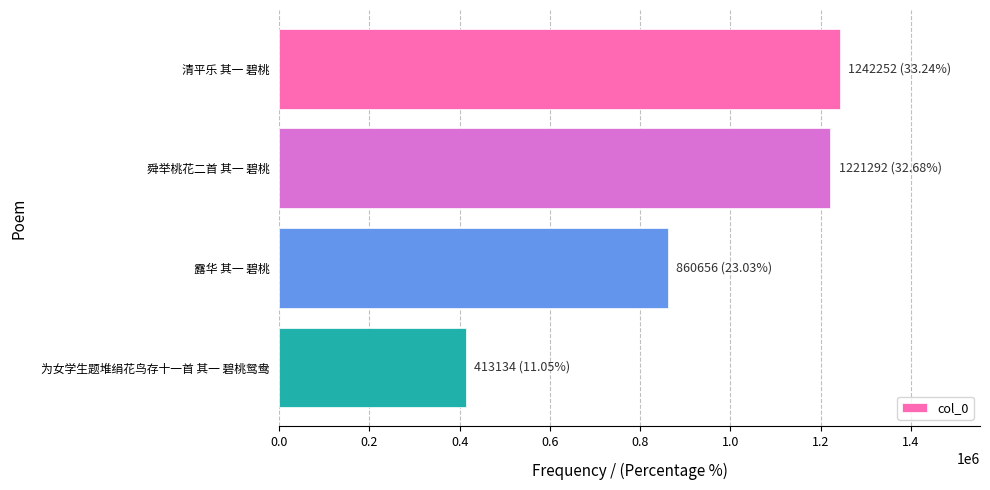

Is it true that the value at 露华 其一 碧桃 is 860656?

True